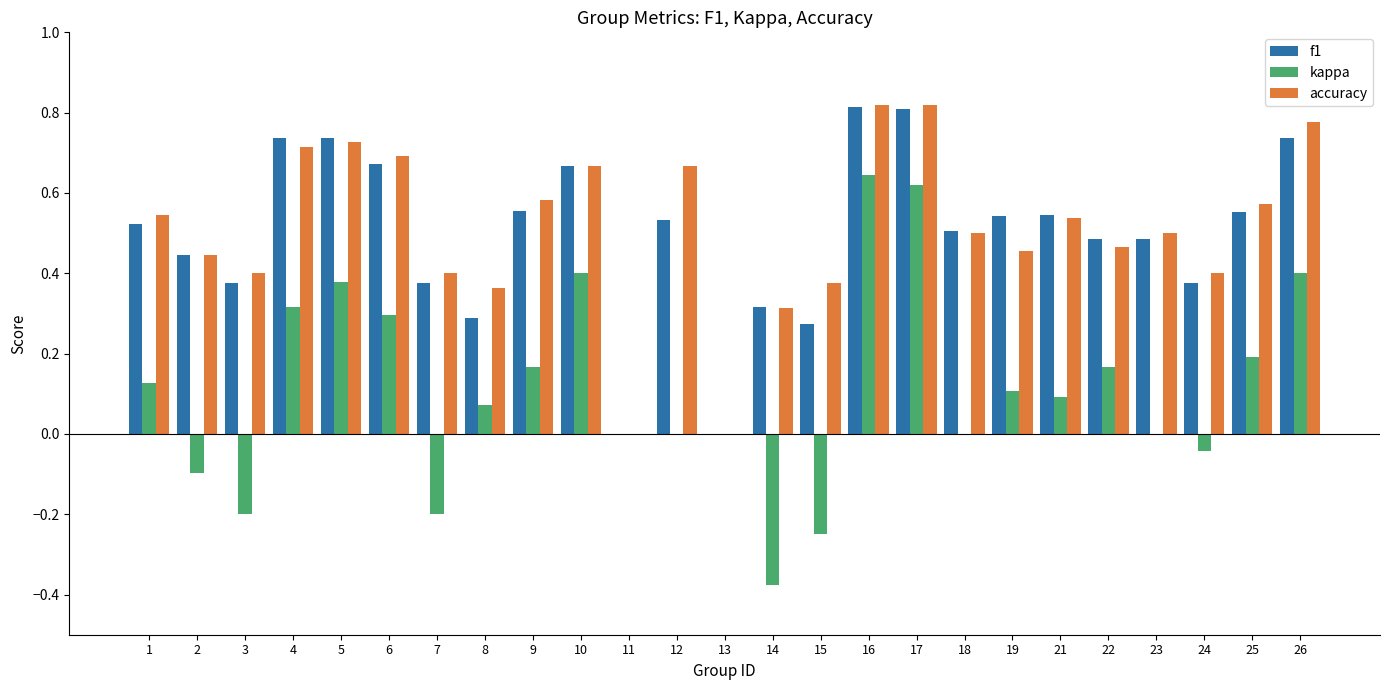

What is the sum of all accuracy values?

12.7